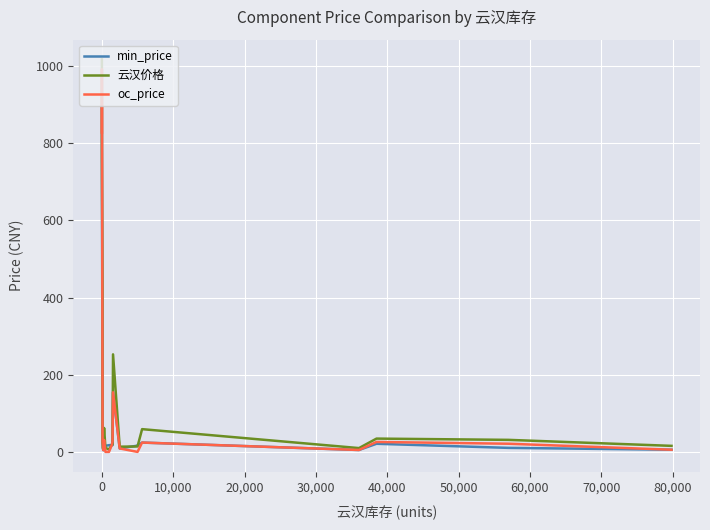

Is the value of 云汉价格 at 10,000 greater than the value of oc_price at 14?

Yes